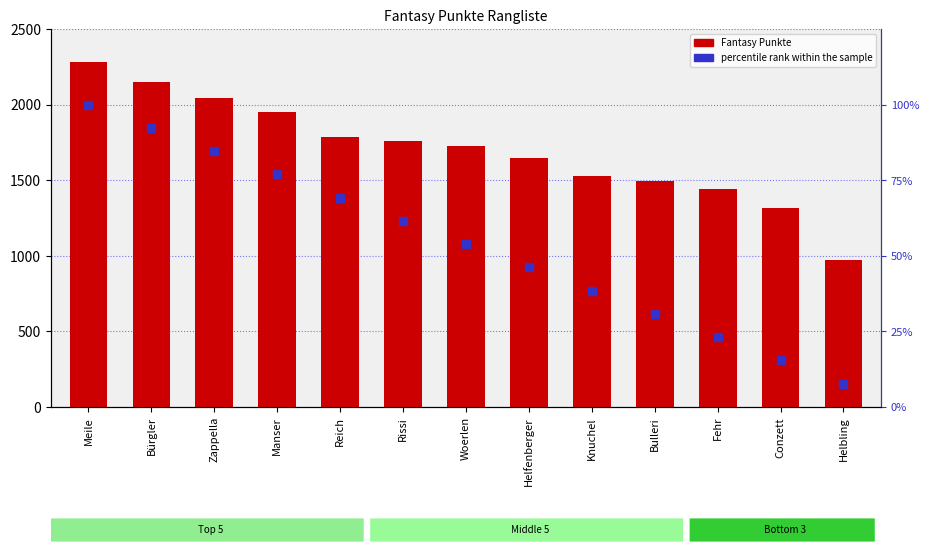

Which series contains the lowest Y value?

percentile rank within the sample